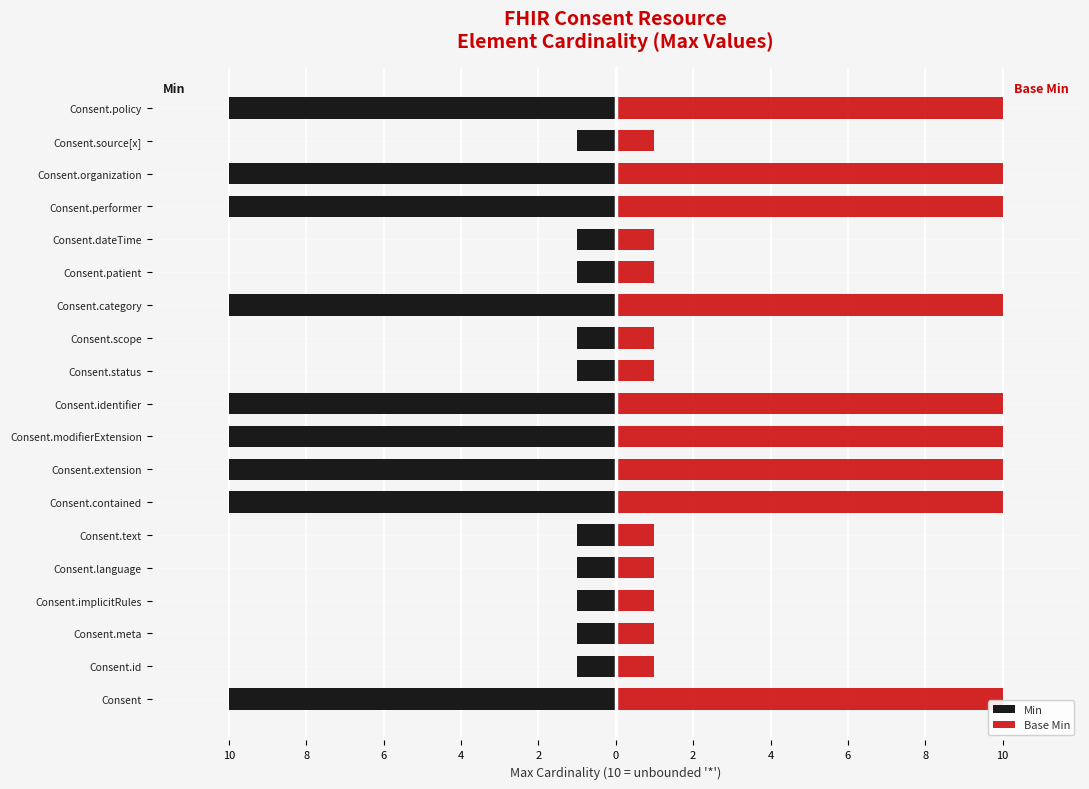

Which series changed the most between Consent.meta and Consent.text?

Min